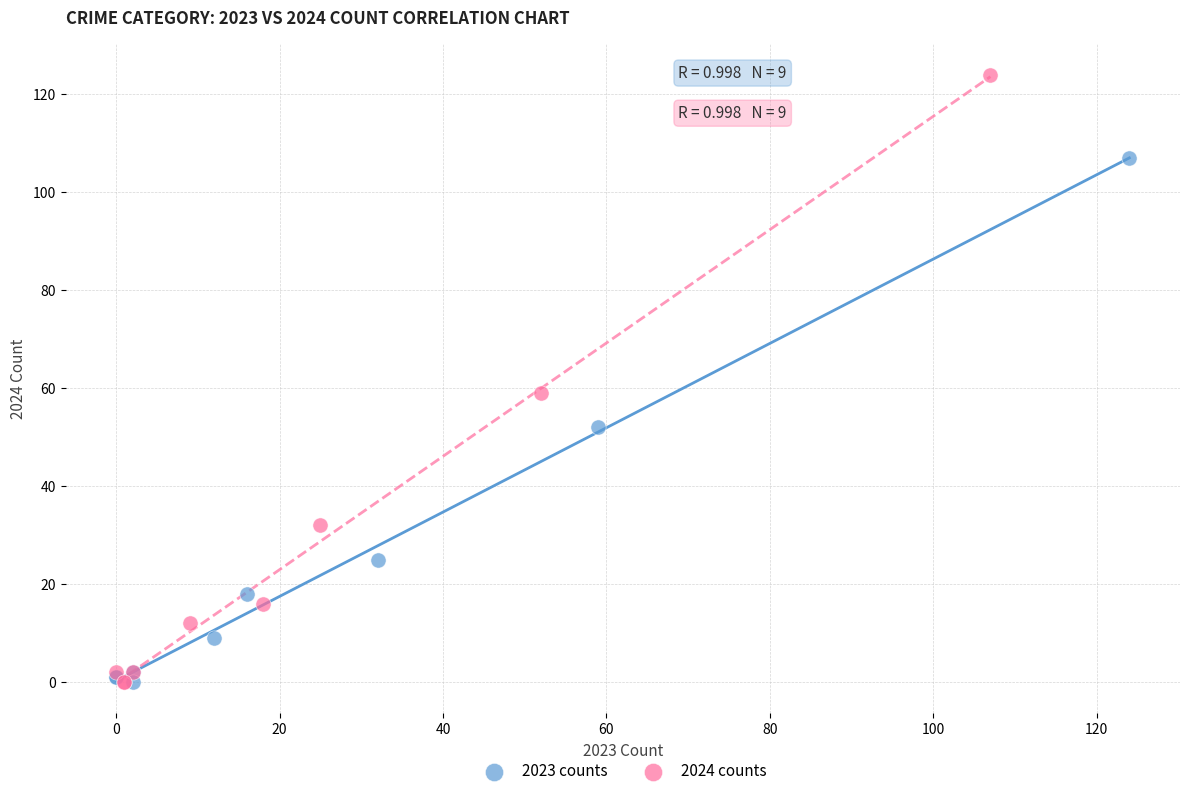

Which series has the largest Y range (max minus min)?

2024 counts